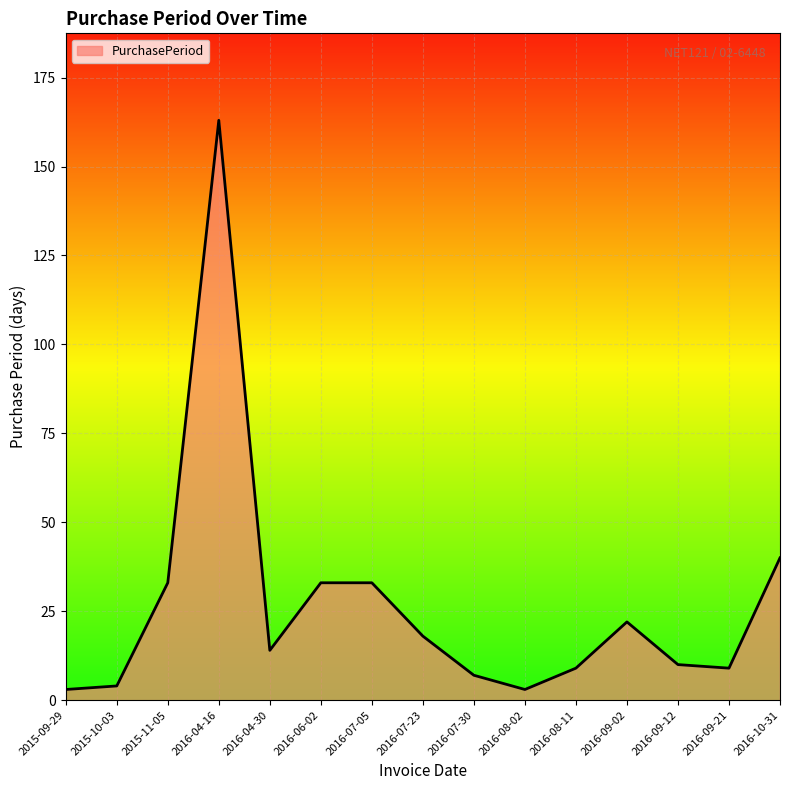

What position from the right is 2016-09-12?

3